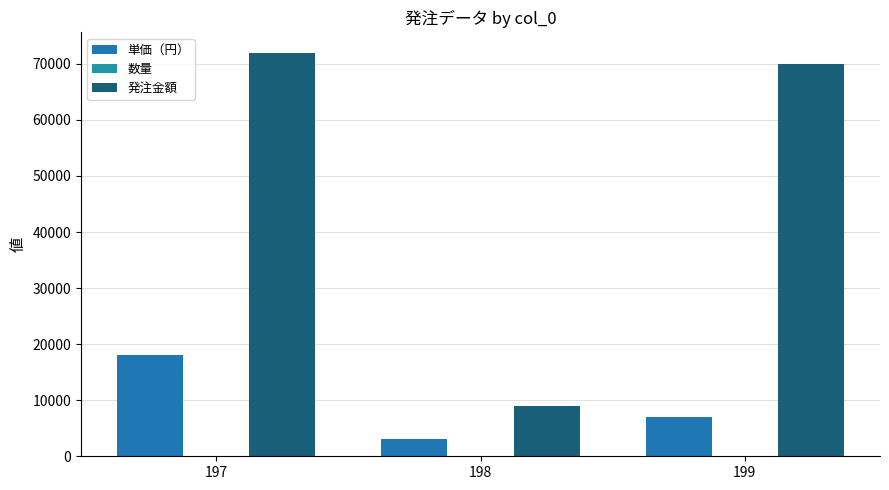

Which has a higher value, 197 or 199?

197